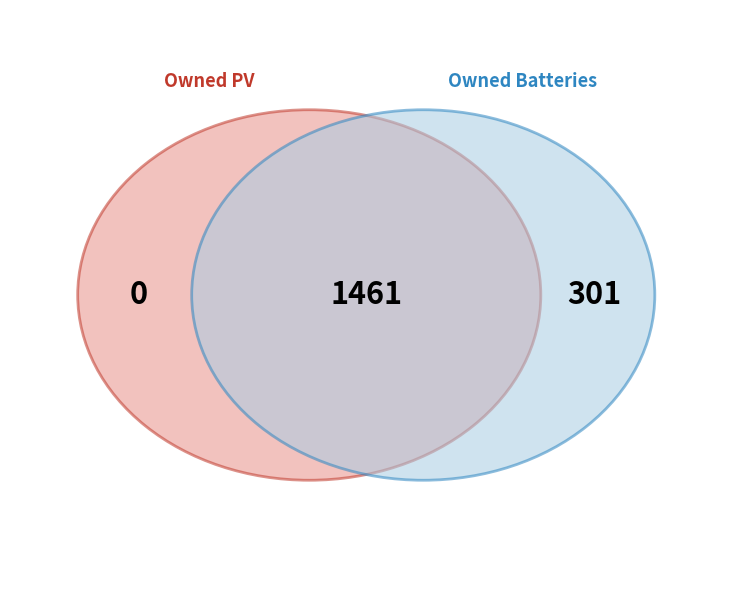

Which category has the biggest portion of the pie?

Owned Batteries